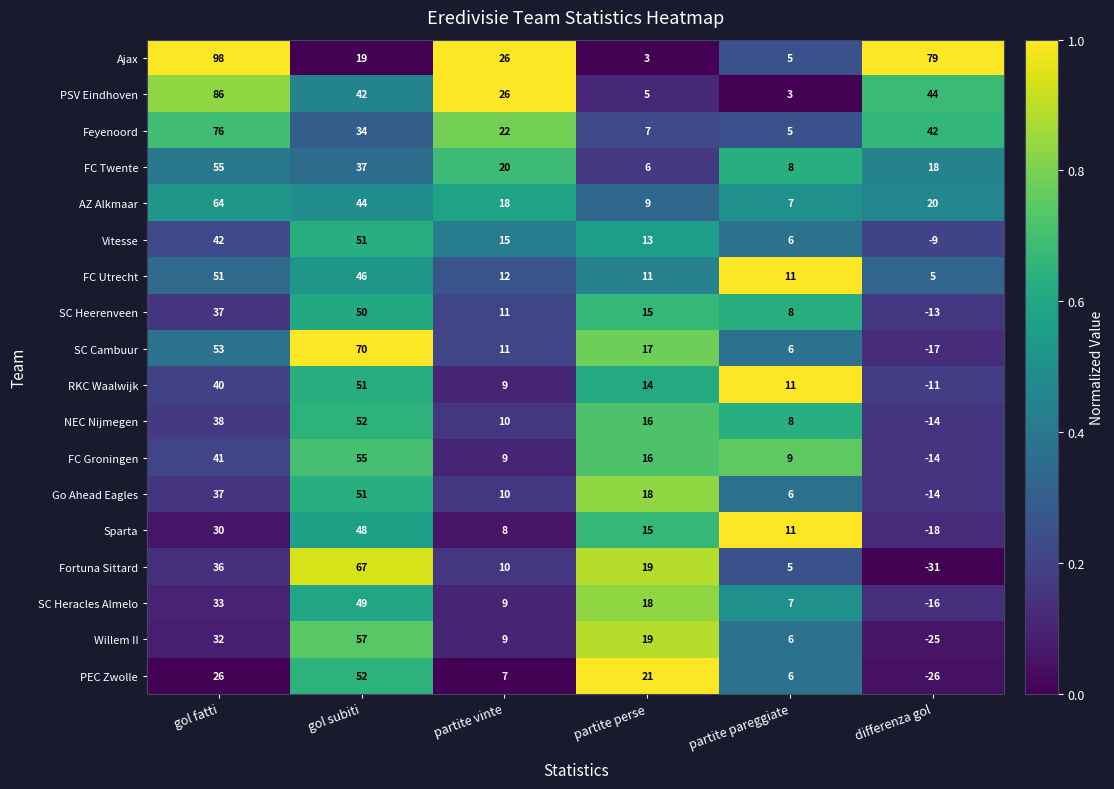

What is the difference between the PSV Eindhoven values at gol subiti and partite vinte?

16